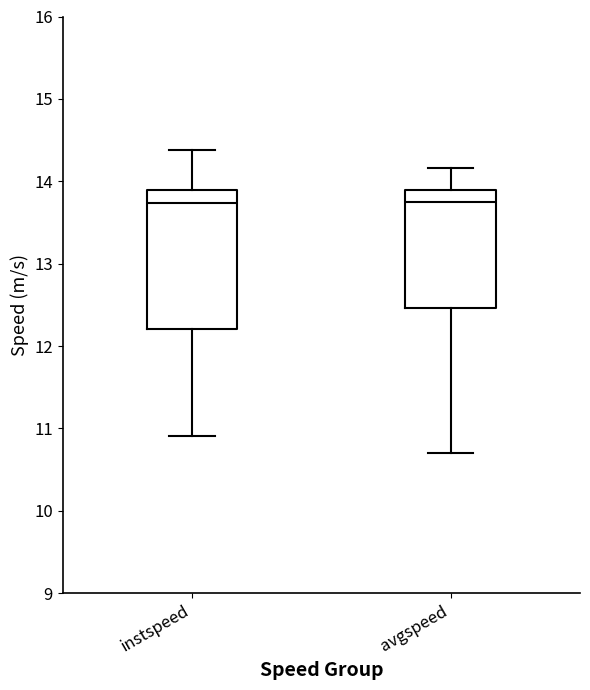

Where does the lower whisker of the box for avgspeed end on the y-axis? The values are not printed on the chart, so give them approximately, as read against the axis.

10.7